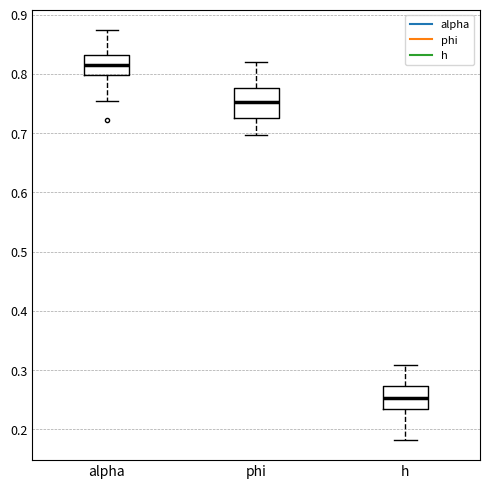

Reading left to right, read every box against the y-axis: the position of its median line, the range the box covers, and the ends of its whiskers. The values are not printed on the chart, so give them approximately, as read against the axis.

alpha: median 0.82, box 0.80 to 0.83, whiskers 0.75 to 0.87
phi: median 0.75, box 0.73 to 0.78, whiskers 0.70 to 0.82
h: median 0.25, box 0.23 to 0.27, whiskers 0.18 to 0.31